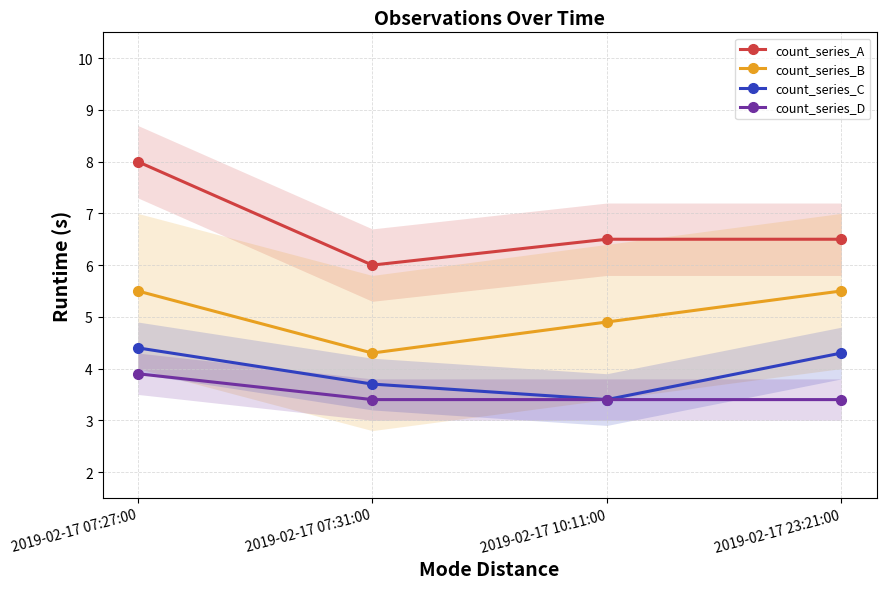

Which series changed the most between 2019-02-17 07:31:00 and 2019-02-17 23:21:00?

count_series_B